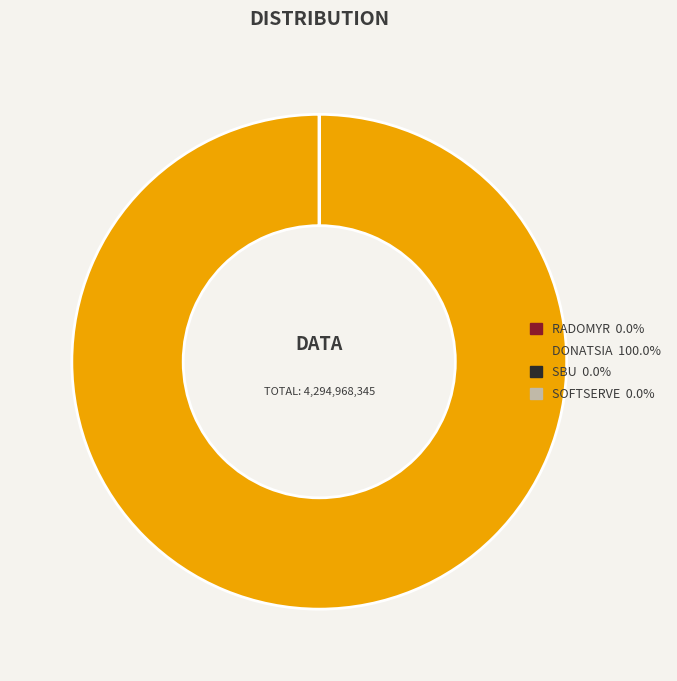

Is there any slice that represents more than half of the pie?

Yes